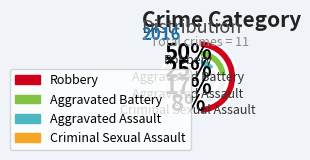

To the nearest percent, what portion does Criminal Sexual Assault represent?

8%